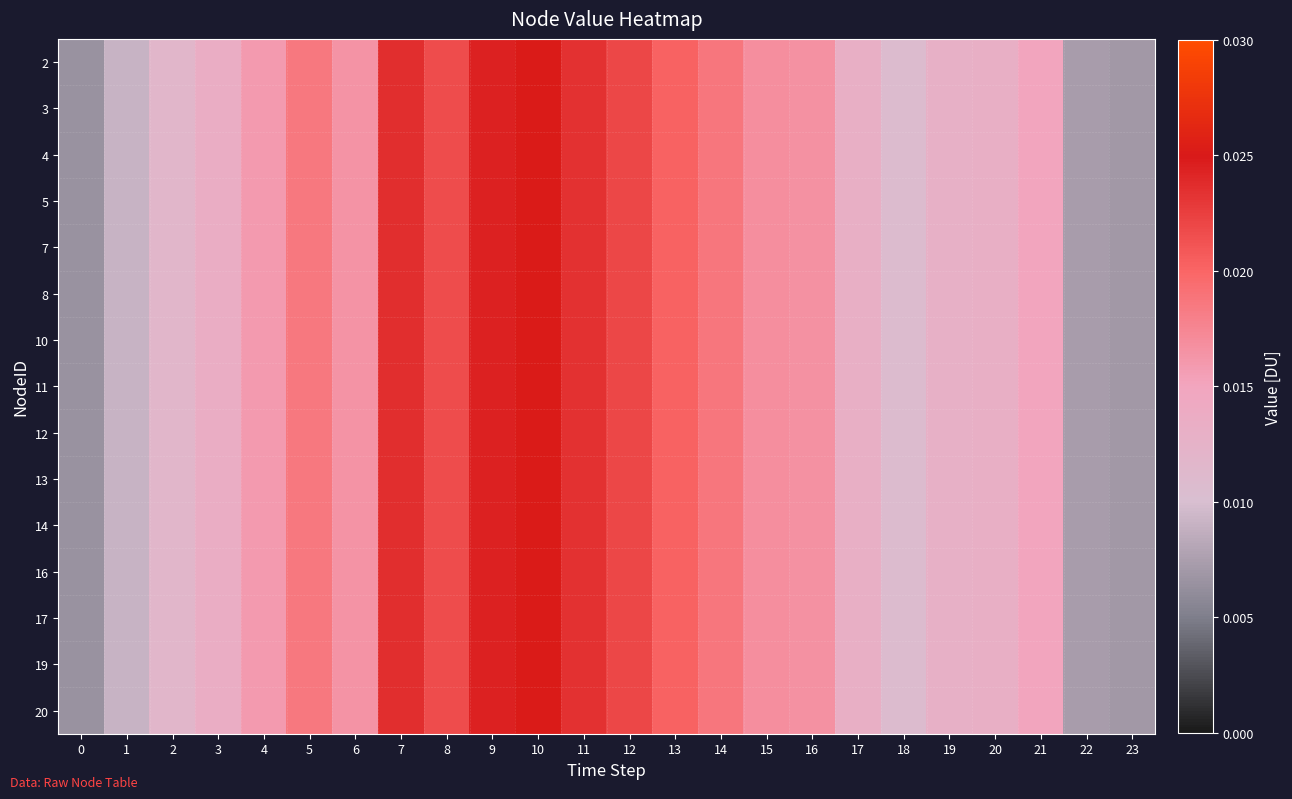

Between 2 and 20, which is larger?

20